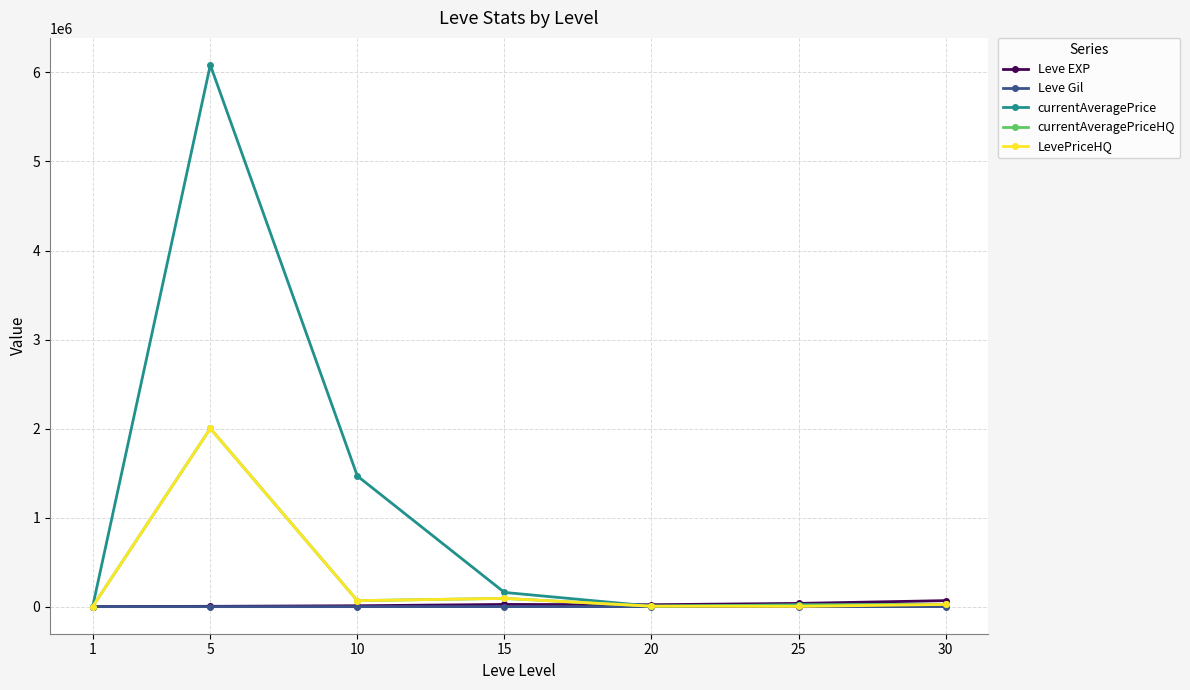

Which series has the largest total across all categories?

currentAveragePrice